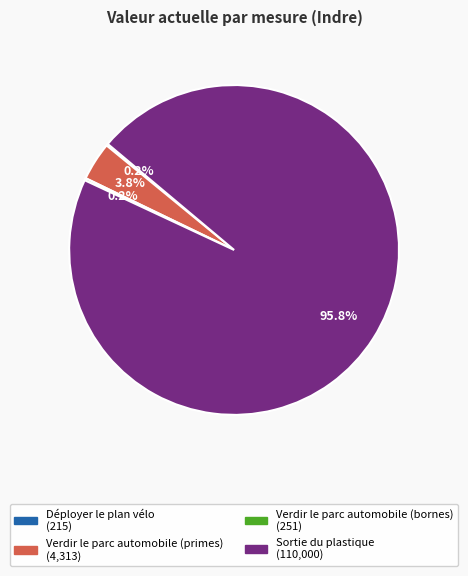

Which slice represents more than half of the pie?

Sortie du plastique